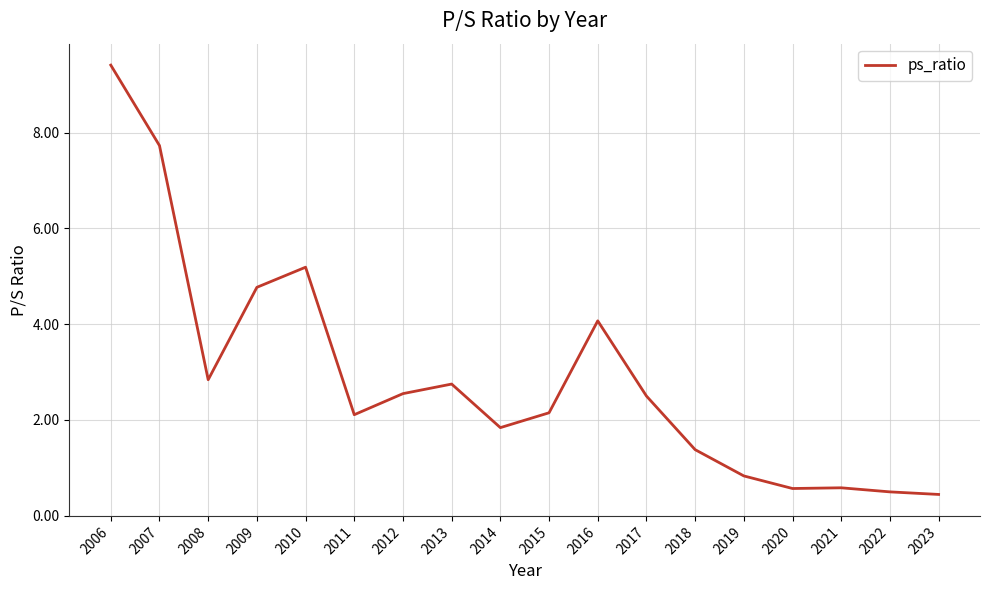

What is the sum of all values?

52.2